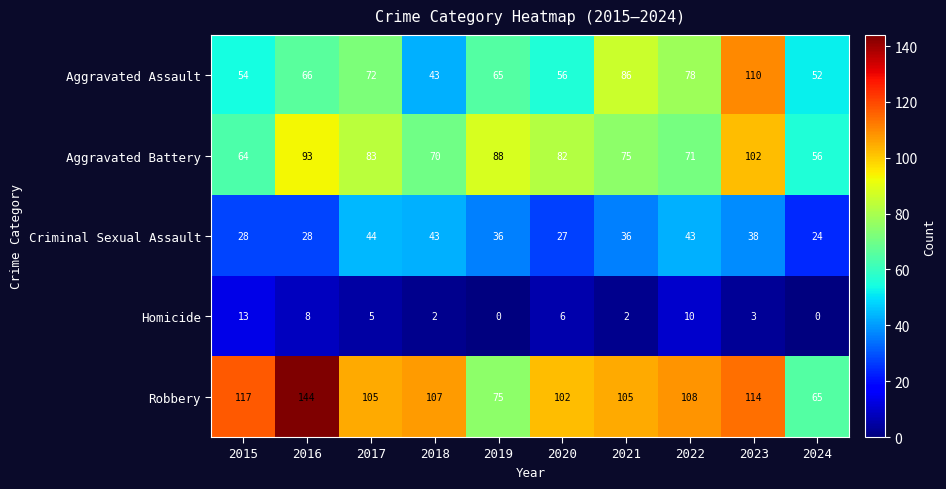

List the series in order of their peak value, highest first.

Robbery, Aggravated Assault, Aggravated Battery, Criminal Sexual Assault, Homicide